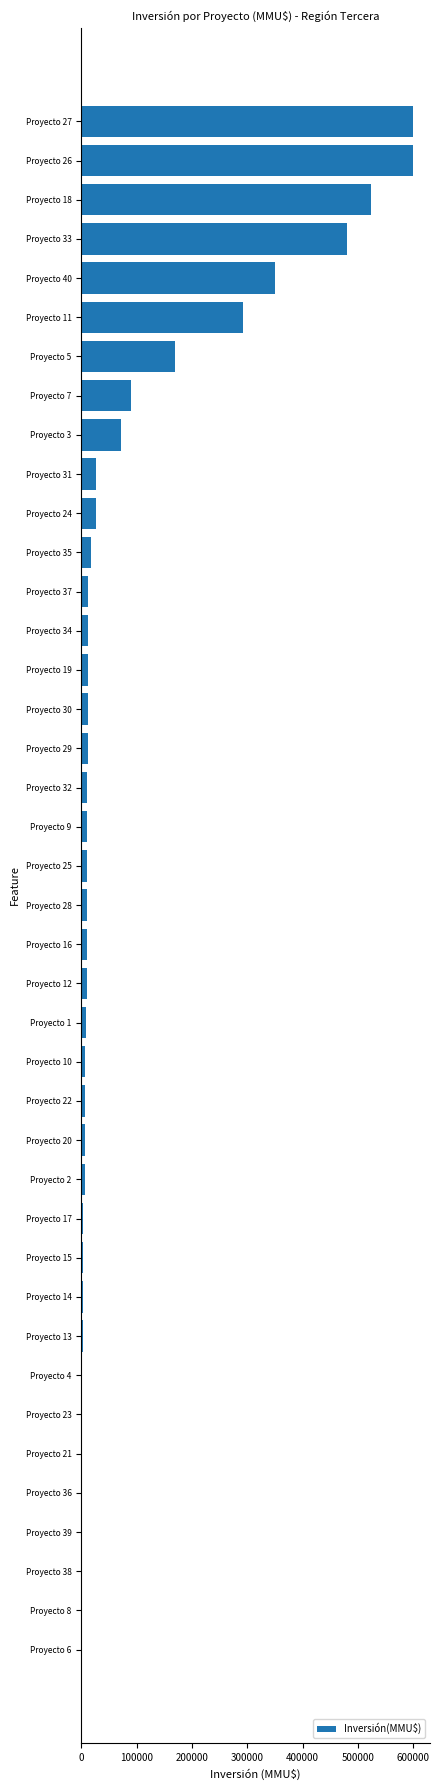

What is the maximum value shown in the chart?

600000